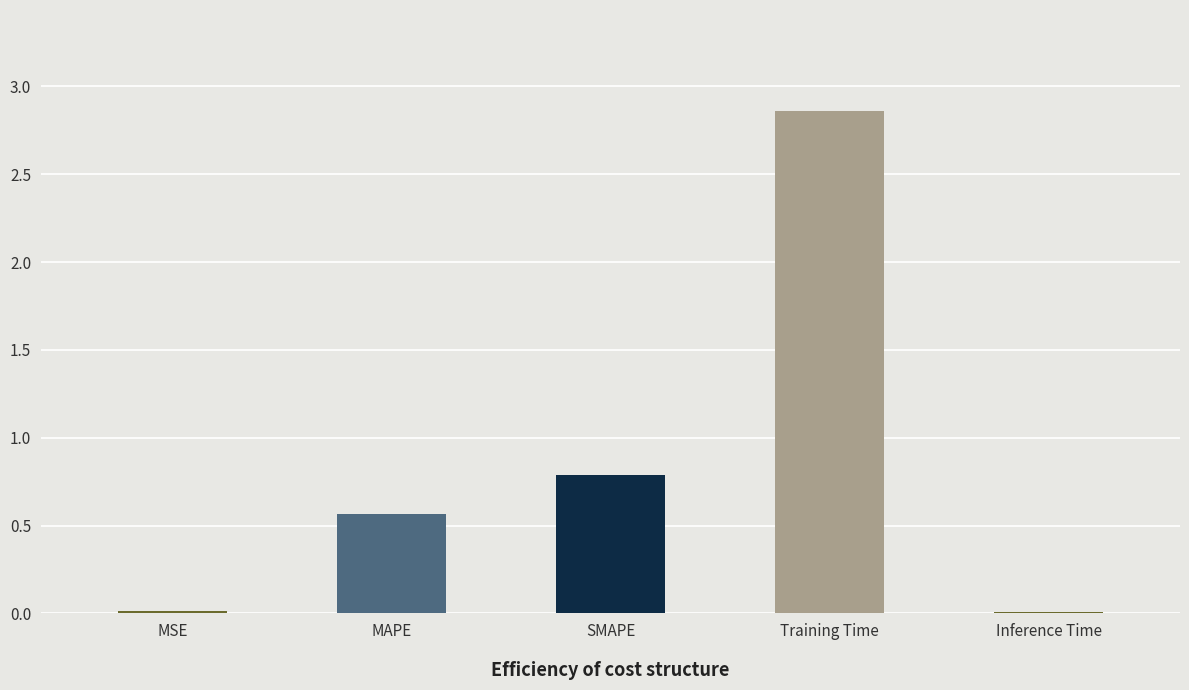

True or false: the data shows 0.0 at Inference Time.

True